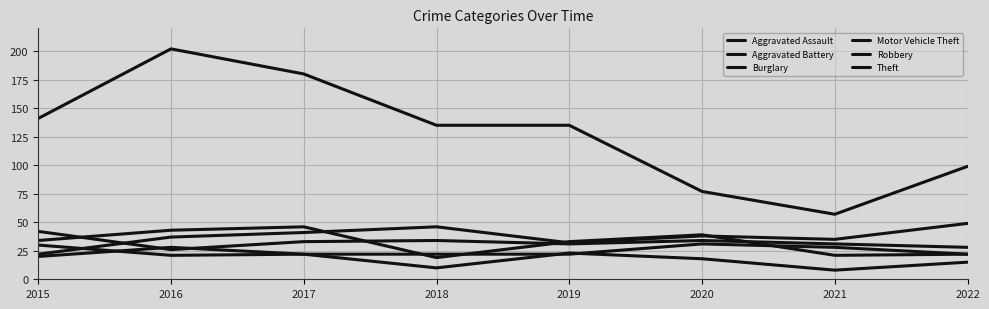

Reading left to right, what are all the values shown in this chart?

Aggravated Assault: 20	28	22	22	22	31	28	22
Aggravated Battery: 42	26	33	34	31	34	31	28
Burglary: 30	21	22	10	23	18	8	15
Motor Vehicle Theft: 22	37	41	46	32	38	35	49
Robbery: 34	43	46	19	33	39	21	22
Theft: 141	202	180	135	135	77	57	99